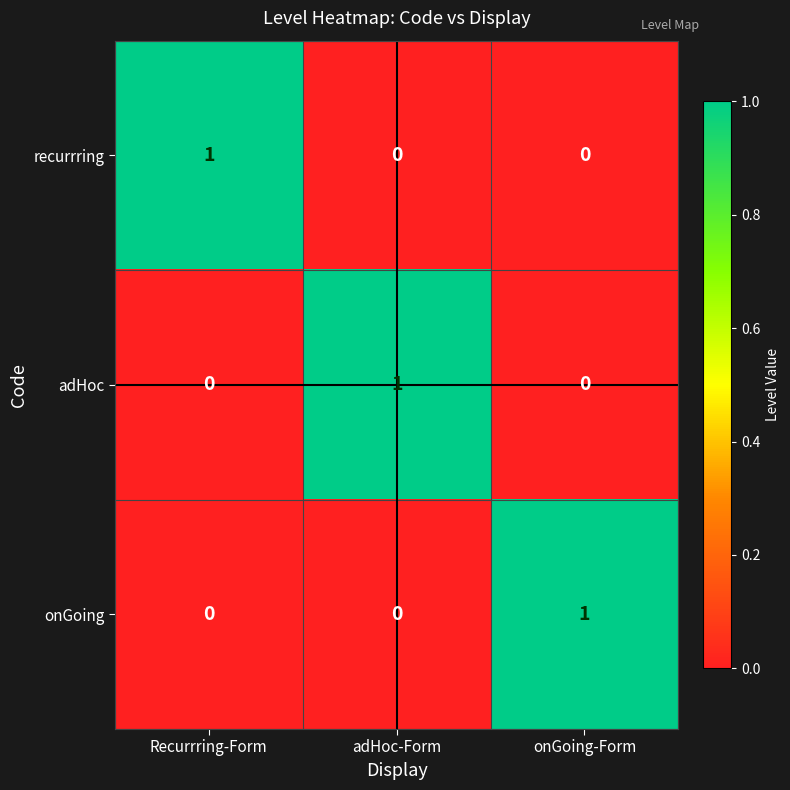

Reading left to right, extract all data points from this chart.

recurrring: Recurrring-Form=1	adHoc-Form=0	onGoing-Form=0
adHoc: Recurrring-Form=0	adHoc-Form=1	onGoing-Form=0
onGoing: Recurrring-Form=0	adHoc-Form=0	onGoing-Form=1